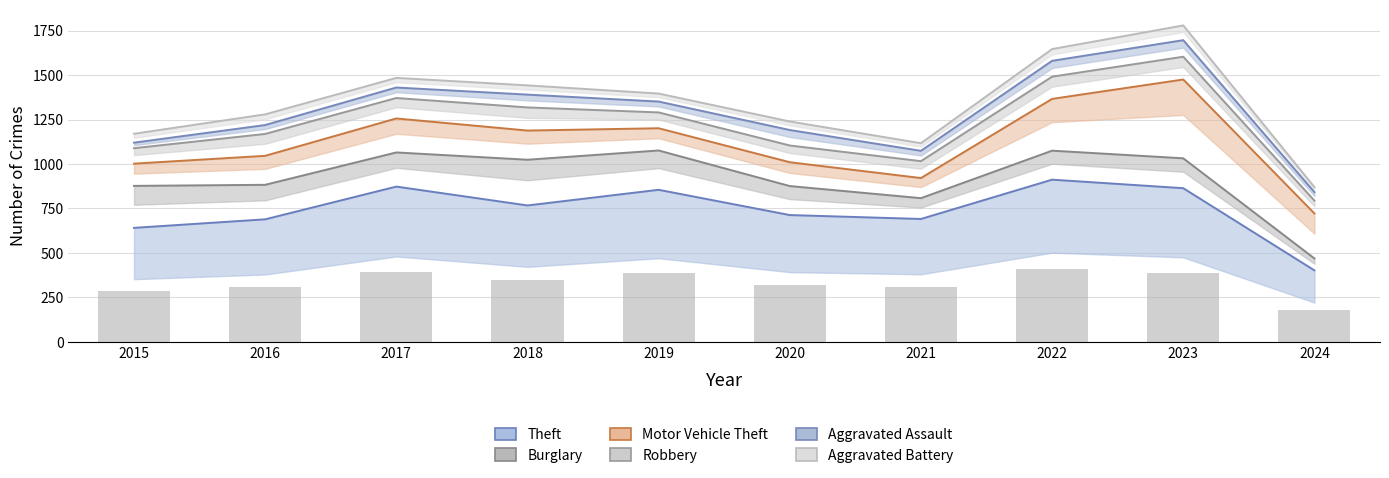

List the labels in order of value, largest first.

2022, 2017, 2023, 2019, 2018, 2020, 2021, 2016, 2015, 2024